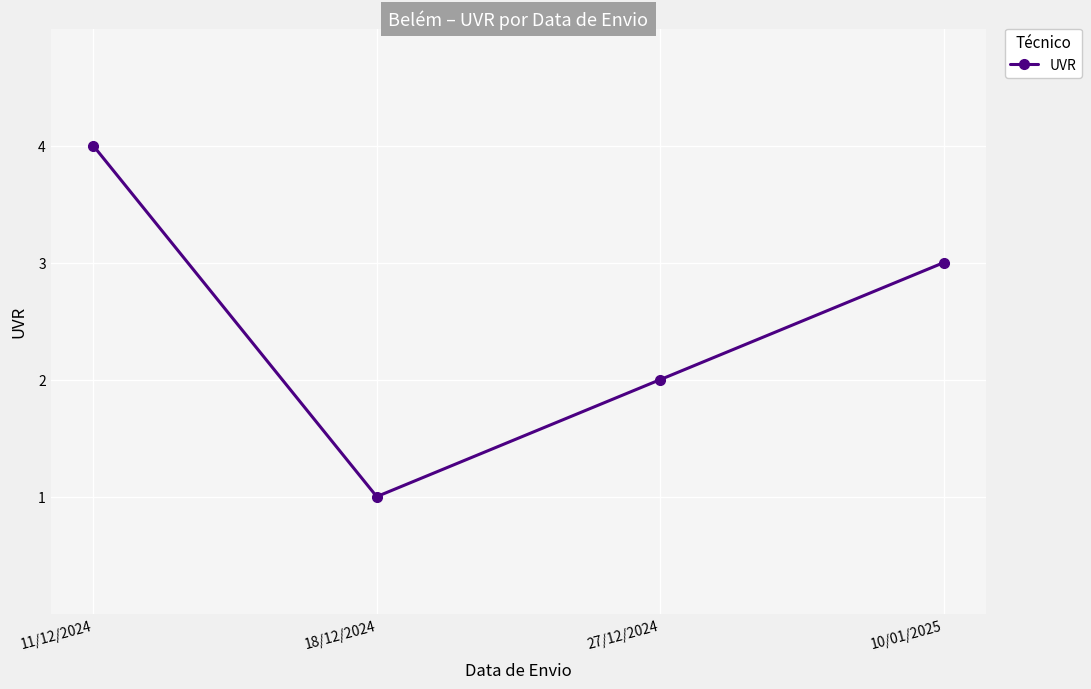

What is the difference between the values at 11/12/2024 and 18/12/2024?

3